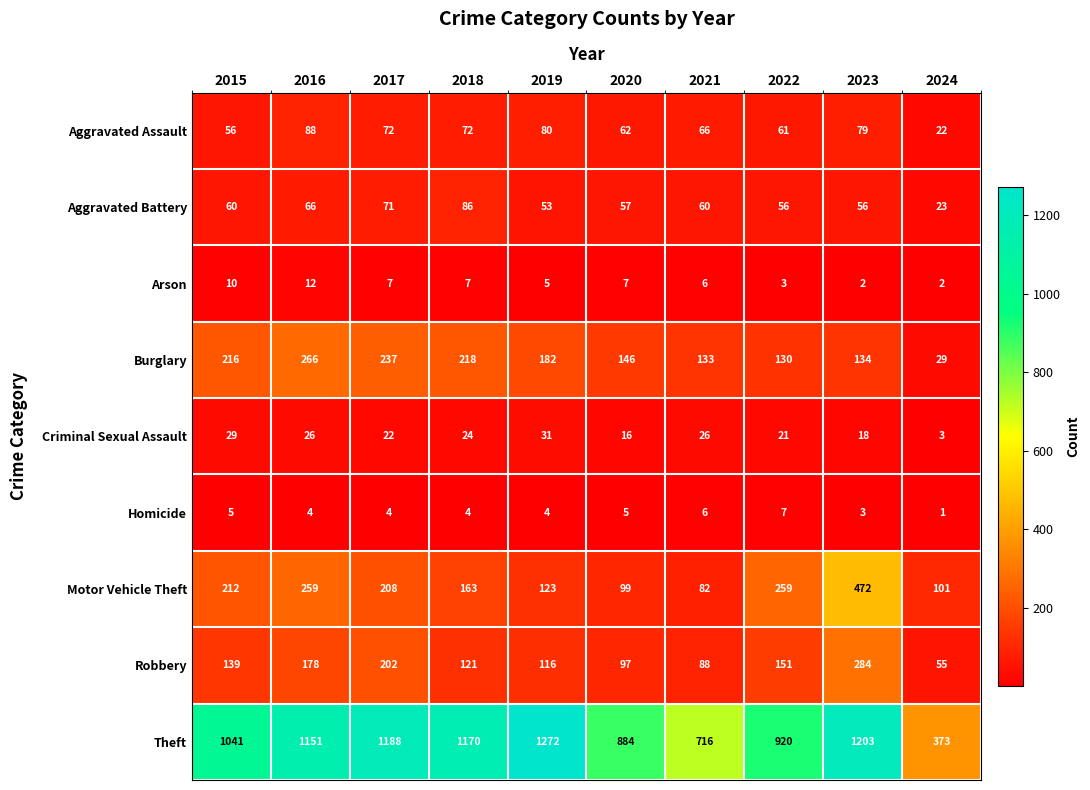

True or false: Burglary has a value of 78 at 2021.

False